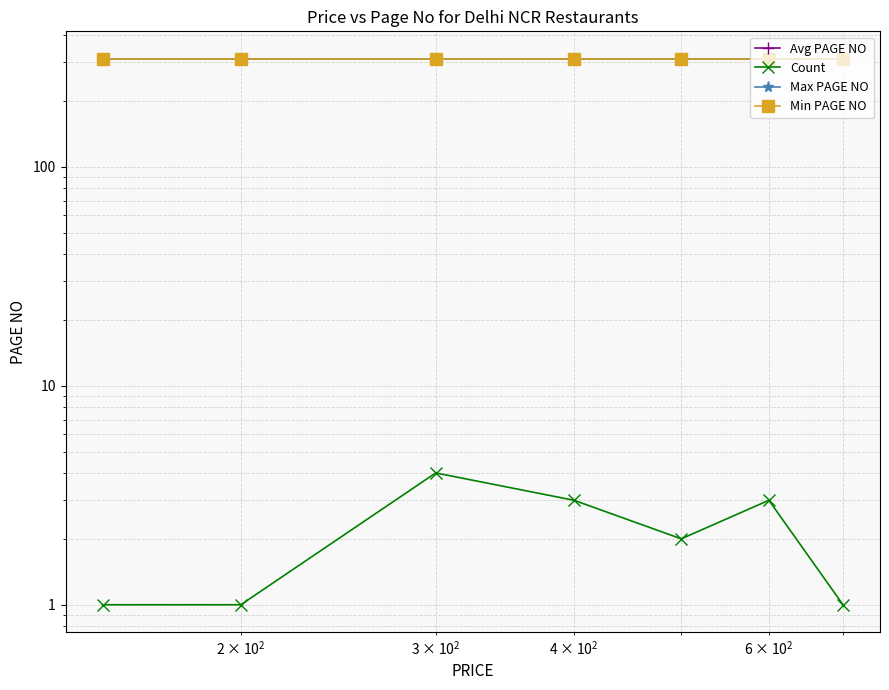

Reading right to left, transcribe all the data shown in this chart.

Avg PAGE NO: 312	312	312	312	312	312	312
Count: 1	3	2	3	4	1	1
Max PAGE NO: 312	312	312	312	312	312	312
Min PAGE NO: 312	312	312	312	312	312	312